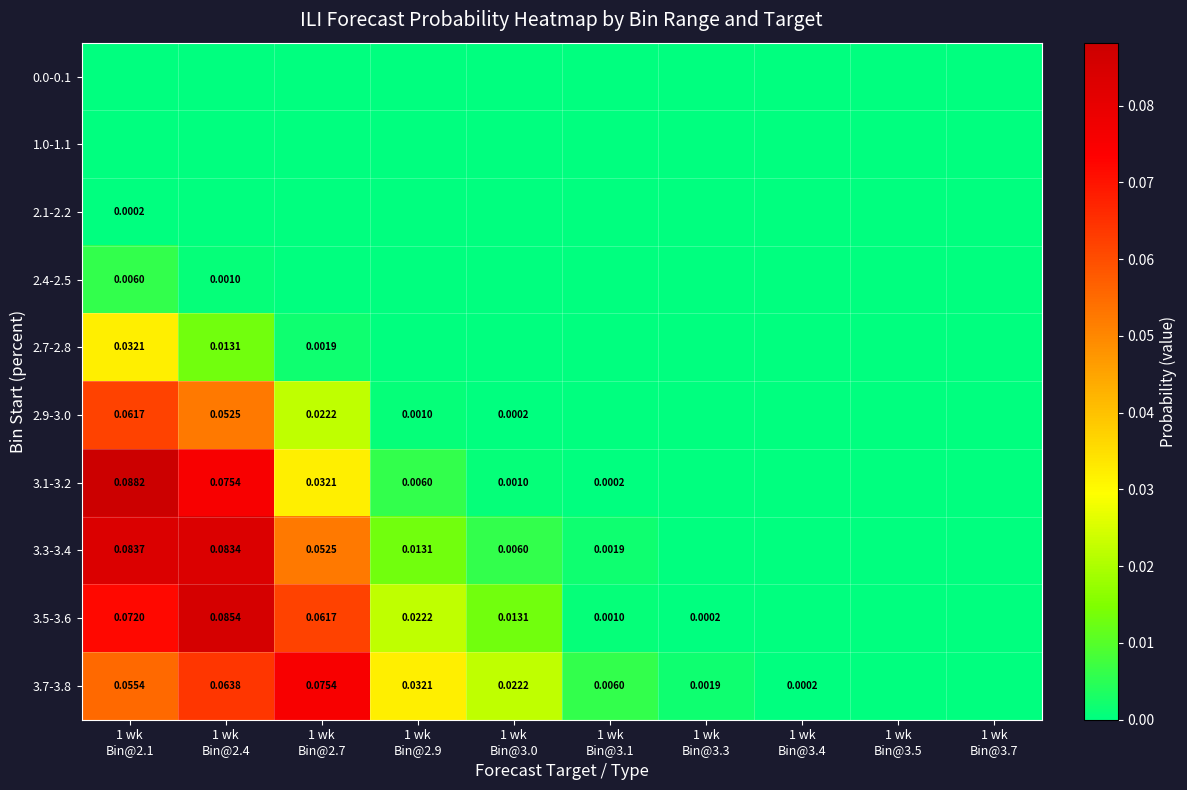

The value of 3.5-3.6 at 1 wk Bin@3.5 is -0.0. True or false?

False